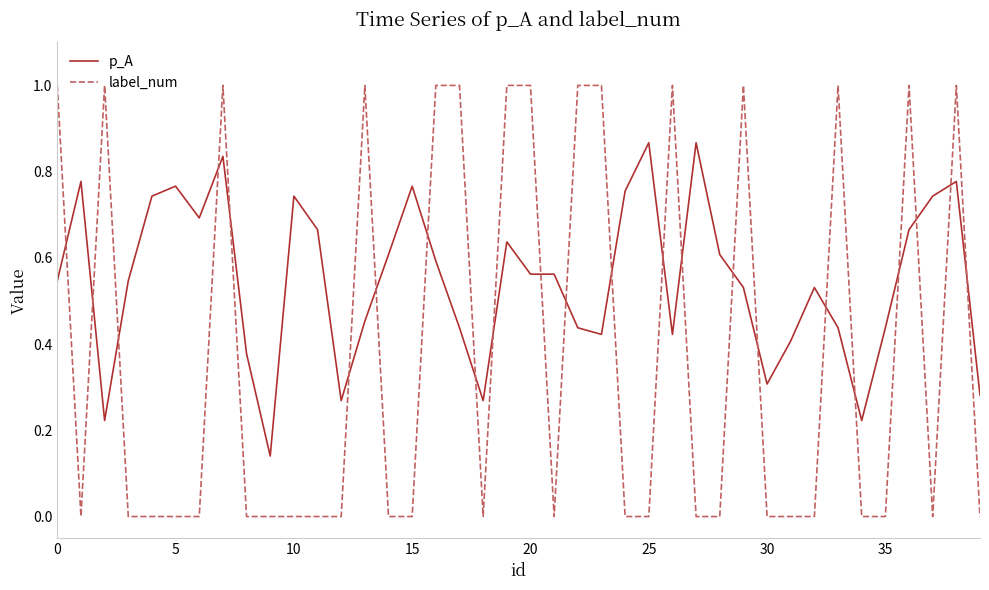

How many intersections are there between label_num and p_A?

23